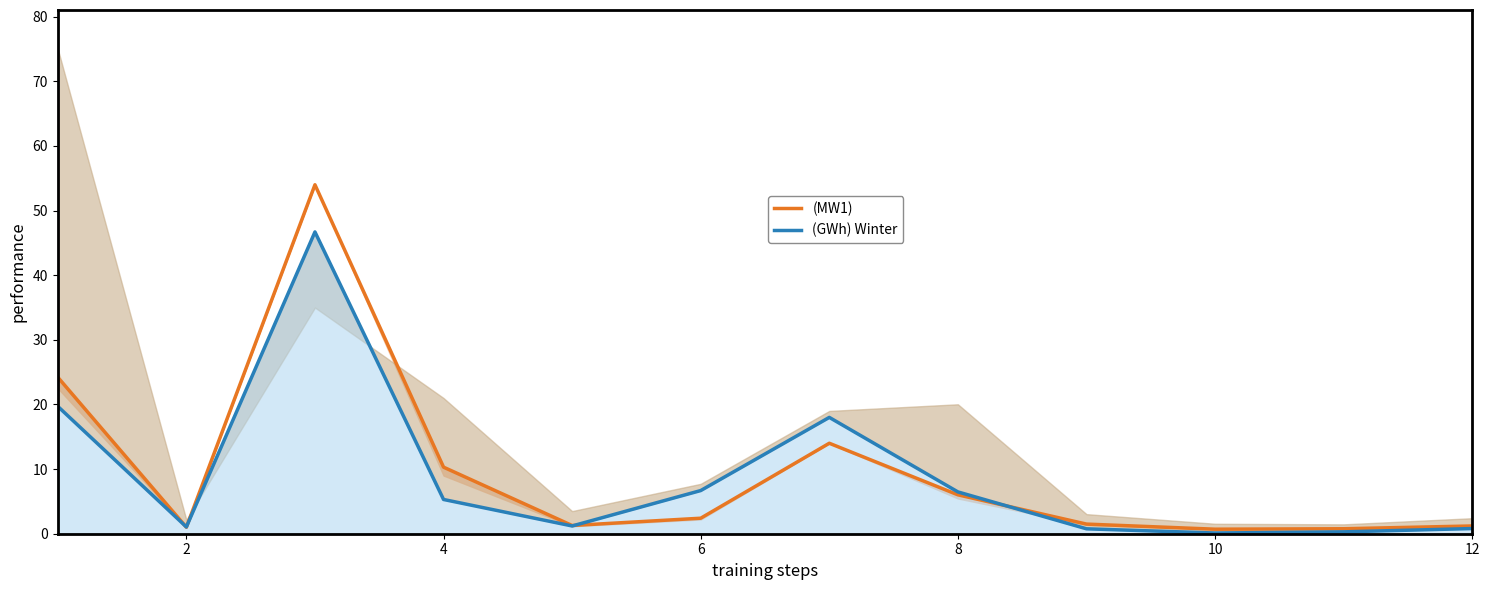

At how many categories does at least one series exceed 38?

1